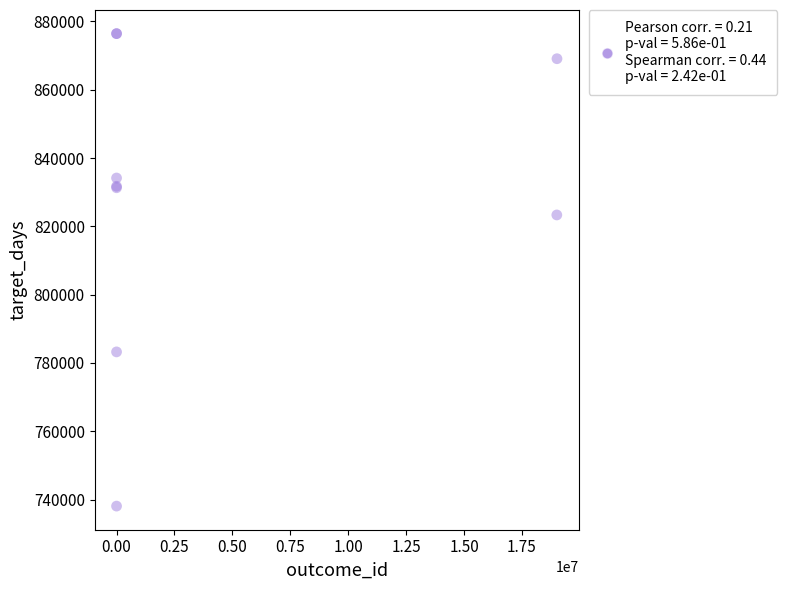

What Y value in the scatter plot is closest to 807262?

823343